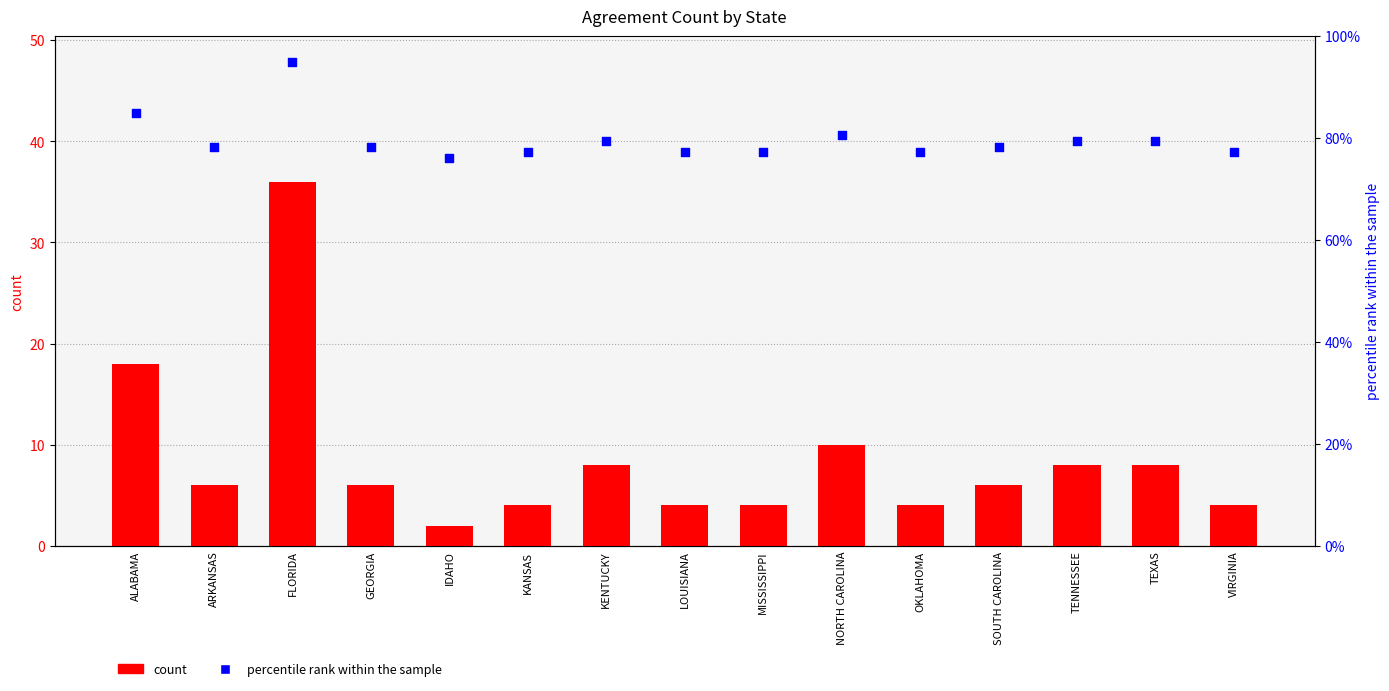

At which category is the sum across all series the highest?

FLORIDA